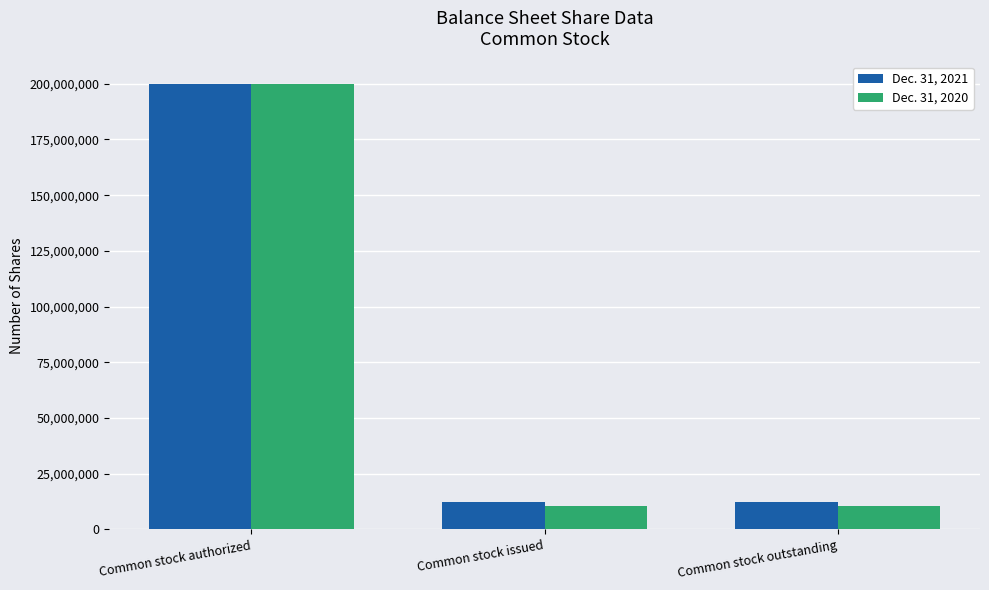

What are all the series names shown in the legend?

Dec. 31, 2021, Dec. 31, 2020